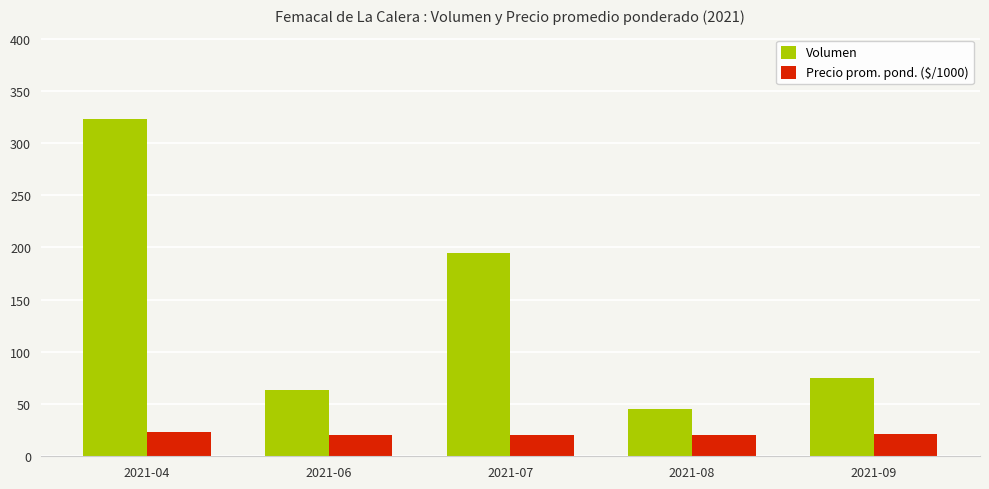

What is the value of the Precio prom. pond. ($/1000) bar at the 5th from the left?

21.0